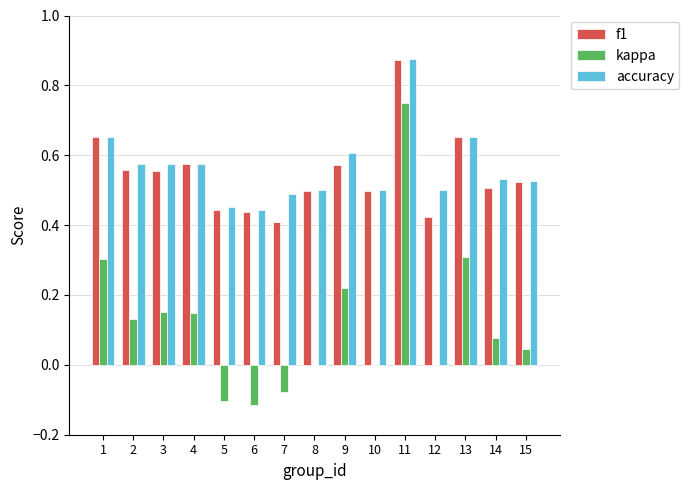

Between 4 and 15, which series saw the biggest shift?

kappa